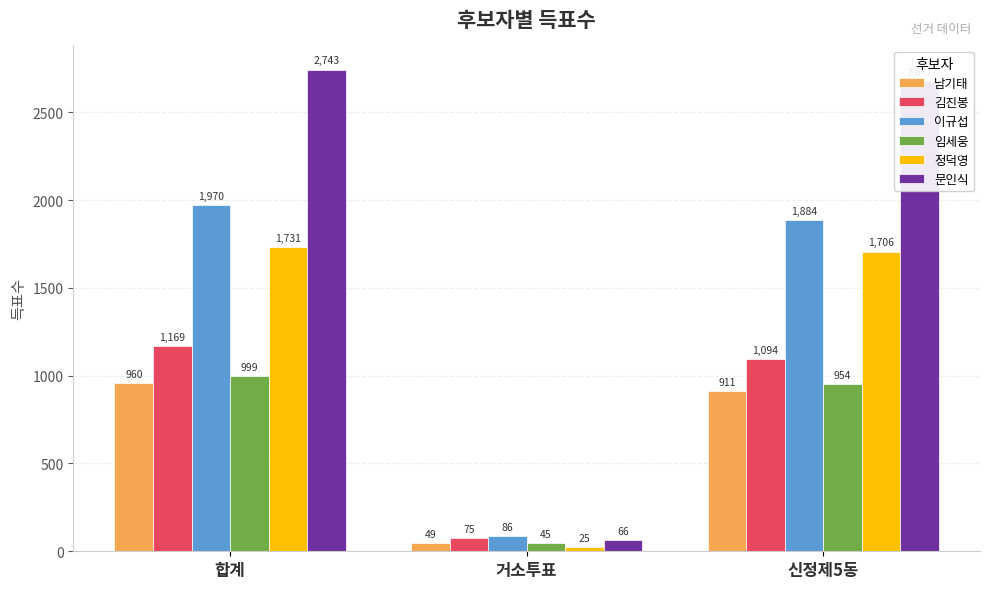

The 이규섭 series shows 556 at 신정제5동. True or false?

False